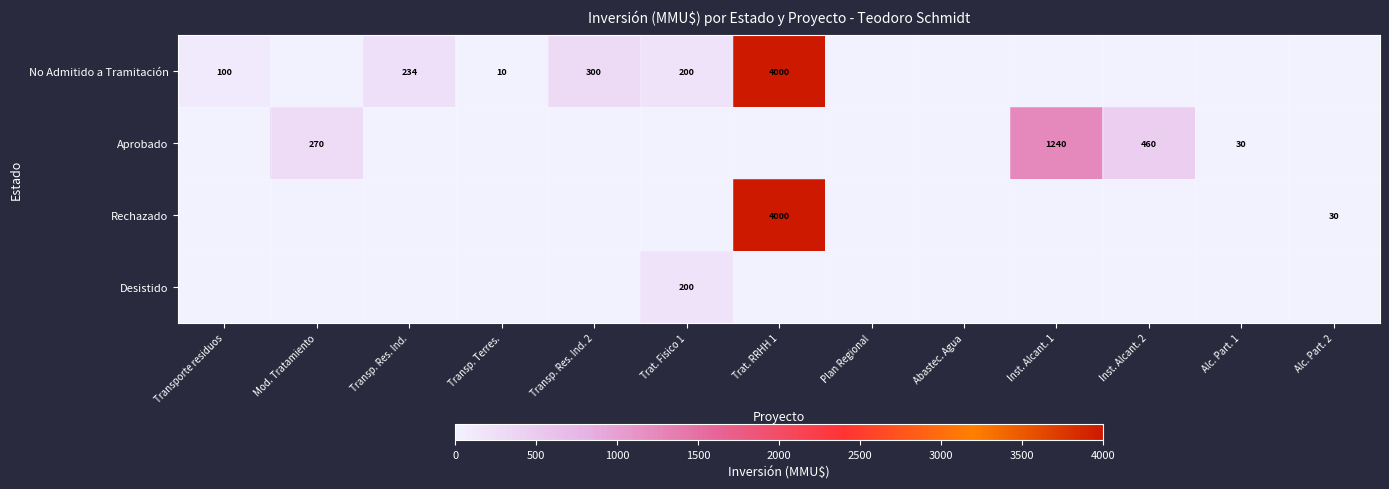

Is it true that Aprobado equals 460 at Inst. Alcant. 2?

True